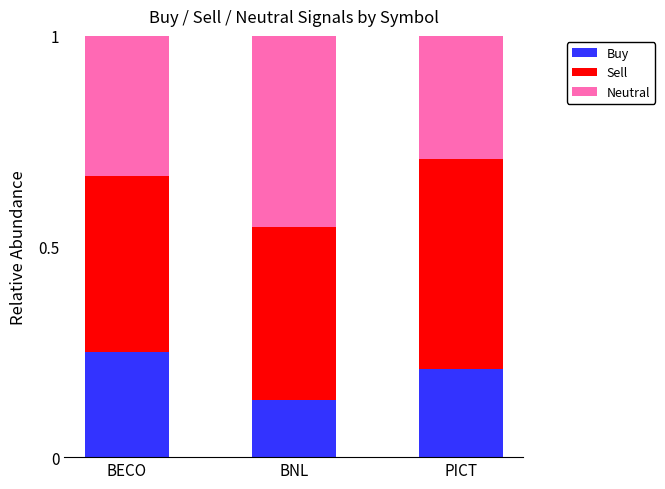

At which label does Buy reach its peak?

BECO